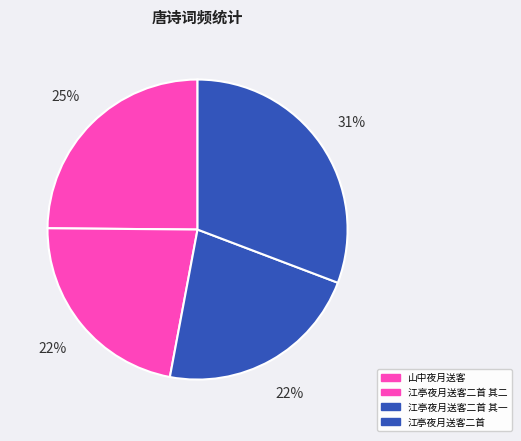

How much of the chart is everything except 山中夜月送客?

75.1%